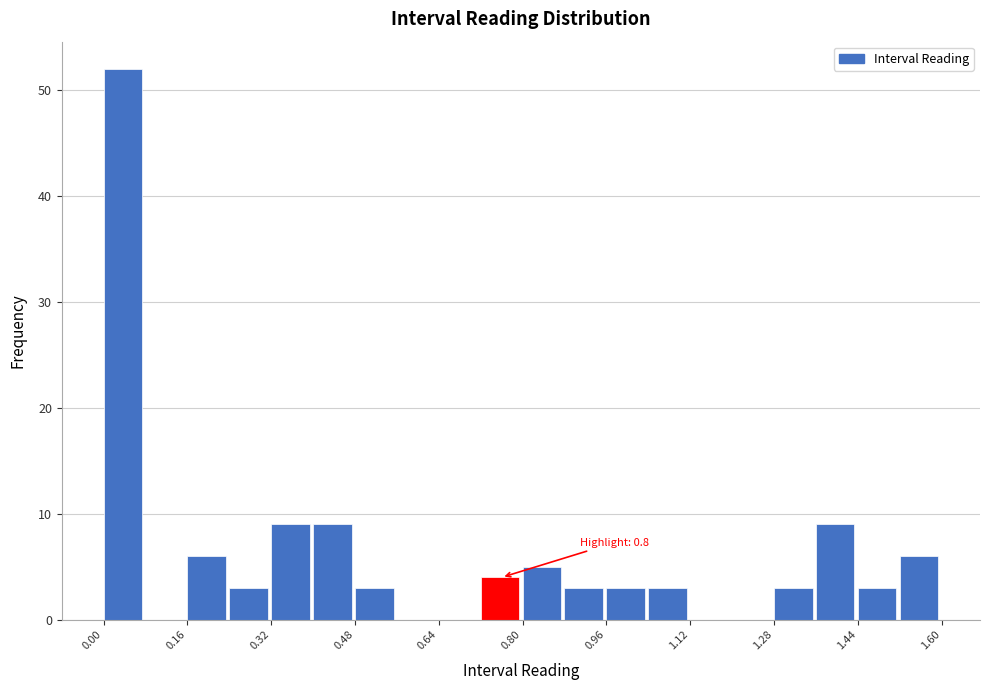

Which range on the x-axis has the tallest bar?

0.00 to 0.08